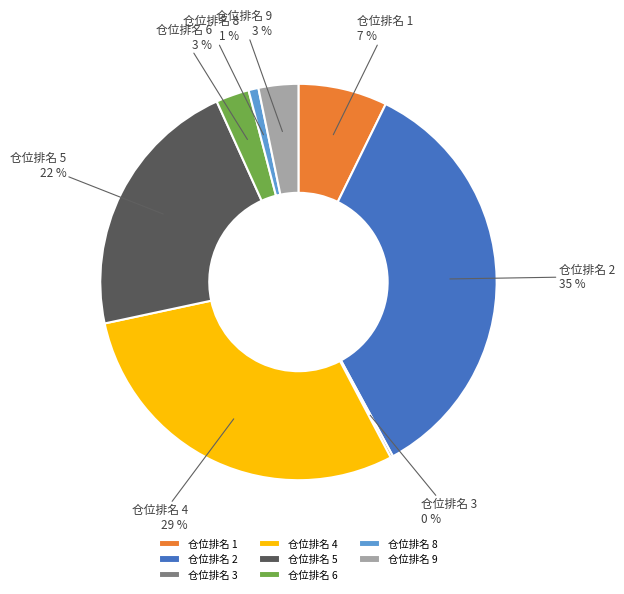

Is there a majority slice in this chart?

No